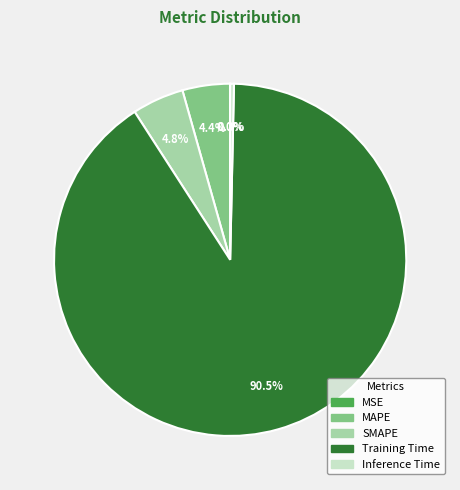

Which category has the biggest portion of the pie?

Training Time